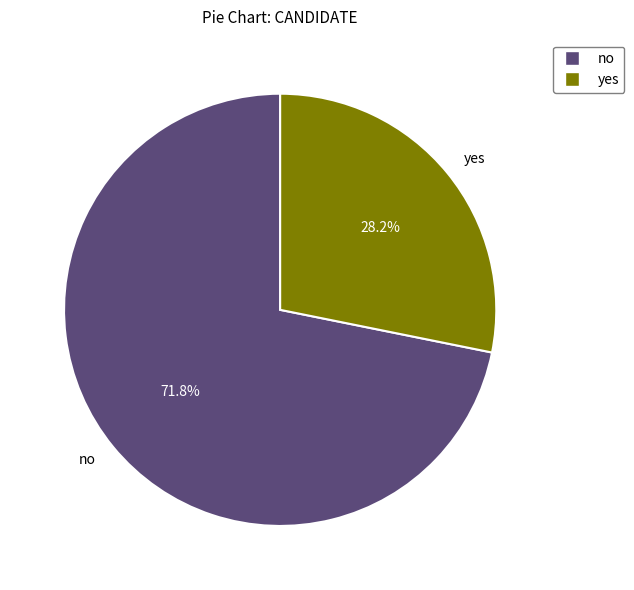

Approximately how many times larger is the value at yes compared to no?

0.4